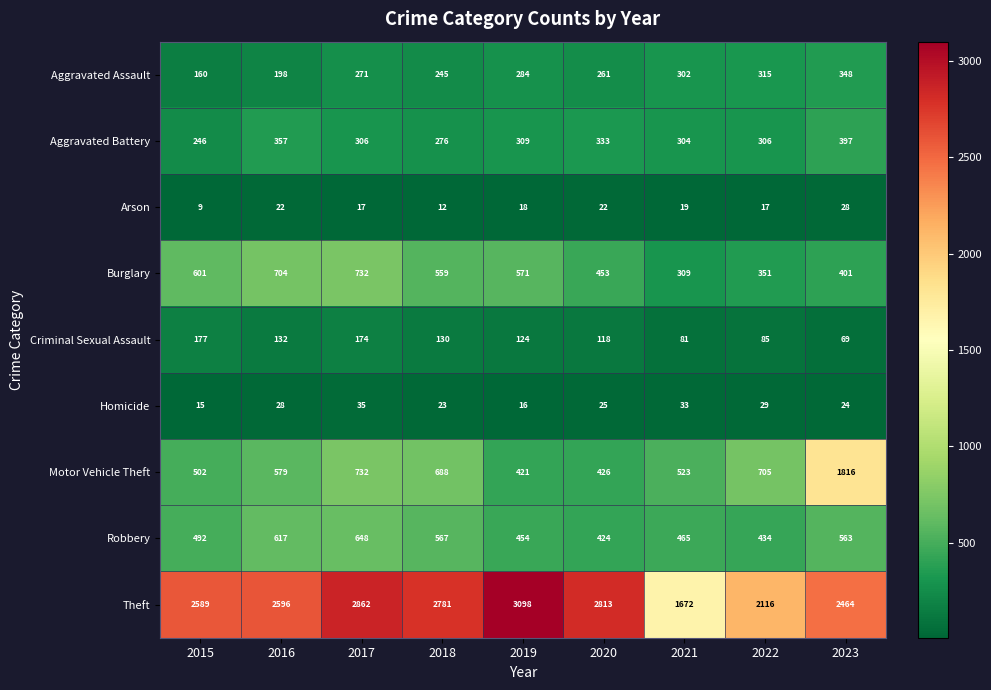

The Burglary series shows 571 at 2019. True or false?

True